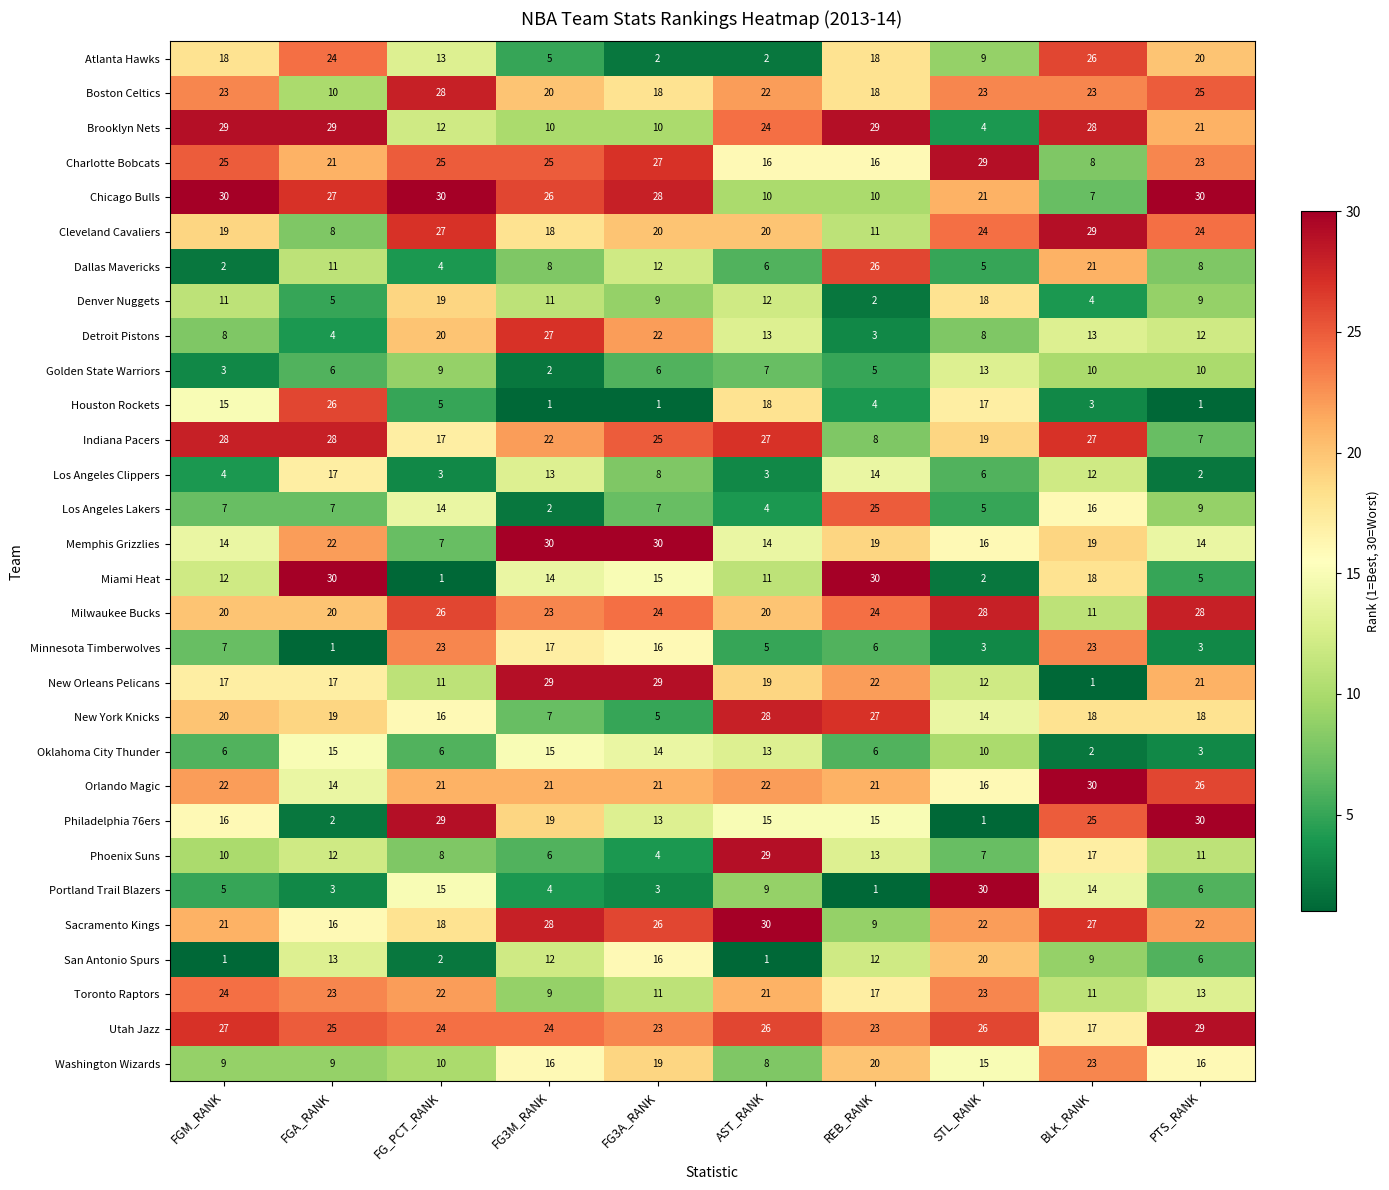

Which series has the widest spread of values?

Miami Heat